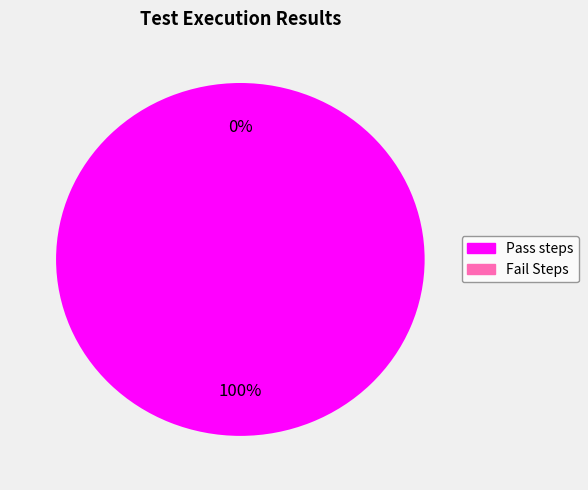

To the nearest percent, what is the difference between the largest and smallest slice percentages?

100%